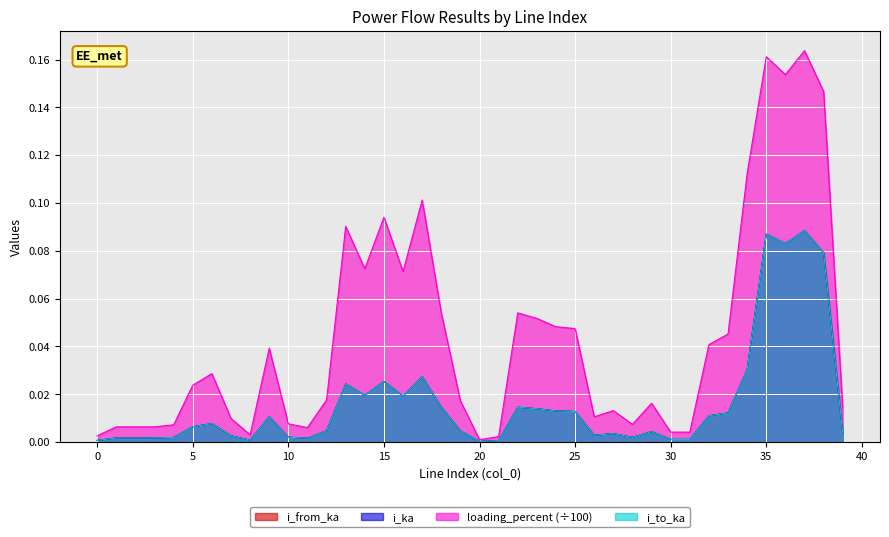

Reading right to left, extract all data points from this chart.

i_from_ka: 39=0.0	38=0.1	37=0.1	36=0.1	35=0.1	34=0.0	33=0.0	32=0.0	31=0.0	30=0.0	29=0.0	28=0.0	27=0.0	26=0.0	25=0.0	24=0.0	23=0.0	22=0.0	21=0.0	20=0.0	19=0.0	18=0.0	17=0.0	16=0.0	15=0.0	14=0.0	13=0.0	12=0.0	11=0.0	10=0.0	9=0.0	8=0.0	7=0.0	6=0.0	5=0.0	4=0.0	3=0.0	2=0.0	1=0.0	0=0.0
i_to_ka: 39=0.0	38=0.1	37=0.1	36=0.1	35=0.1	34=0.0	33=0.0	32=0.0	31=0.0	30=0.0	29=0.0	28=0.0	27=0.0	26=0.0	25=0.0	24=0.0	23=0.0	22=0.0	21=0.0	20=0.0	19=0.0	18=0.0	17=0.0	16=0.0	15=0.0	14=0.0	13=0.0	12=0.0	11=0.0	10=0.0	9=0.0	8=0.0	7=0.0	6=0.0	5=0.0	4=0.0	3=0.0	2=0.0	1=0.0	0=0.0
i_ka: 39=0.0	38=0.1	37=0.1	36=0.1	35=0.1	34=0.0	33=0.0	32=0.0	31=0.0	30=0.0	29=0.0	28=0.0	27=0.0	26=0.0	25=0.0	24=0.0	23=0.0	22=0.0	21=0.0	20=0.0	19=0.0	18=0.0	17=0.0	16=0.0	15=0.0	14=0.0	13=0.0	12=0.0	11=0.0	10=0.0	9=0.0	8=0.0	7=0.0	6=0.0	5=0.0	4=0.0	3=0.0	2=0.0	1=0.0	0=0.0
loading_percent: 39=0.0	38=0.1	37=0.2	36=0.2	35=0.2	34=0.1	33=0.0	32=0.0	31=0.0	30=0.0	29=0.0	28=0.0	27=0.0	26=0.0	25=0.0	24=0.0	23=0.1	22=0.1	21=0.0	20=0.0	19=0.0	18=0.1	17=0.1	16=0.1	15=0.1	14=0.1	13=0.1	12=0.0	11=0.0	10=0.0	9=0.0	8=0.0	7=0.0	6=0.0	5=0.0	4=0.0	3=0.0	2=0.0	1=0.0	0=0.0